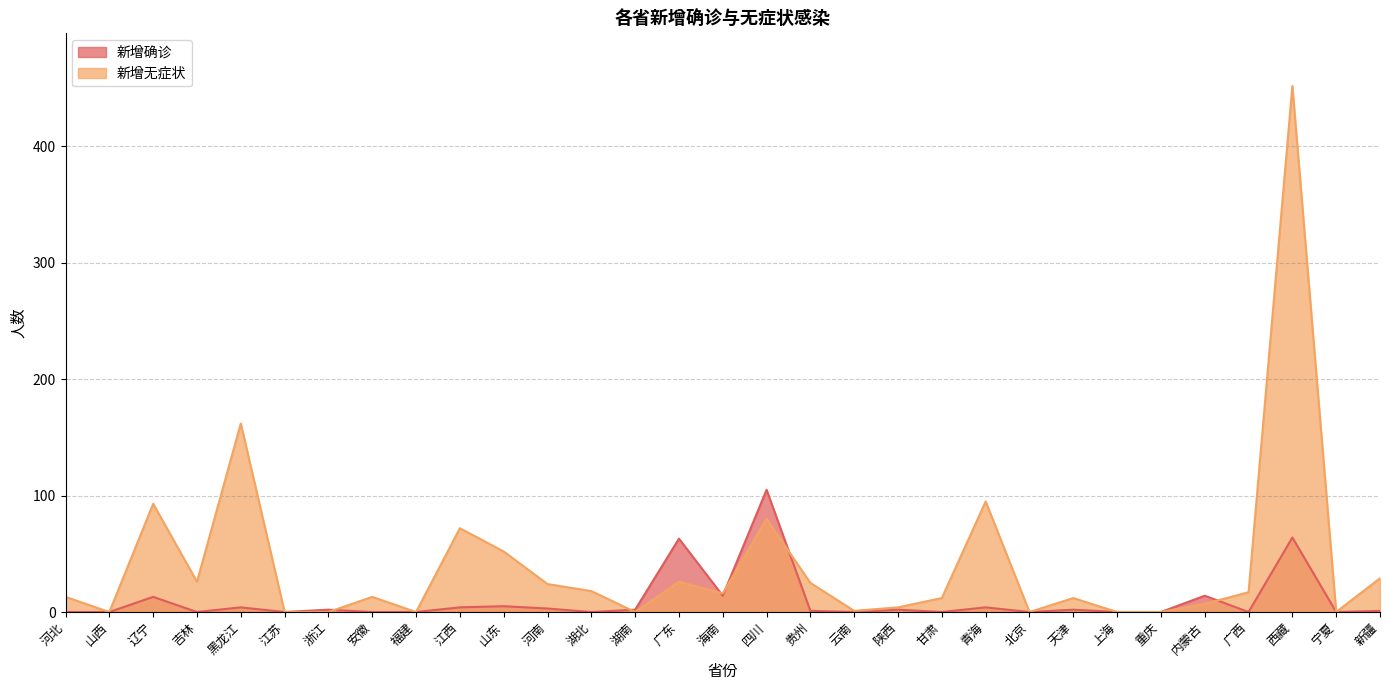

What are all the series names shown in the legend?

新增确诊, 新增无症状